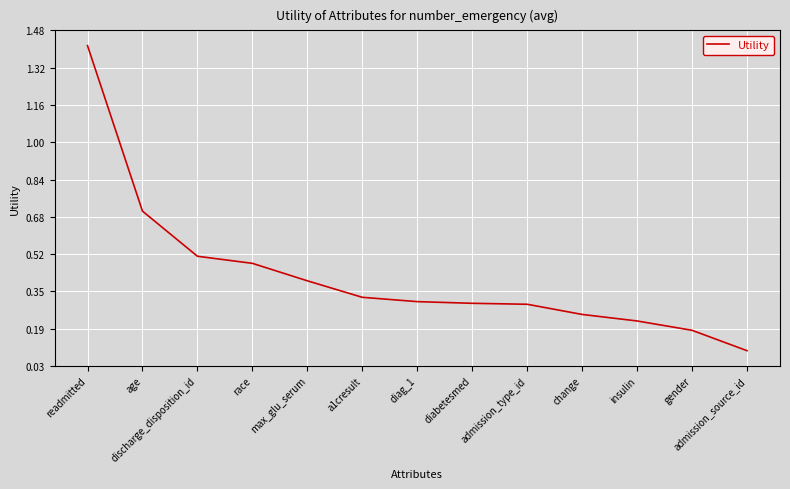

What is the average value?

0.4